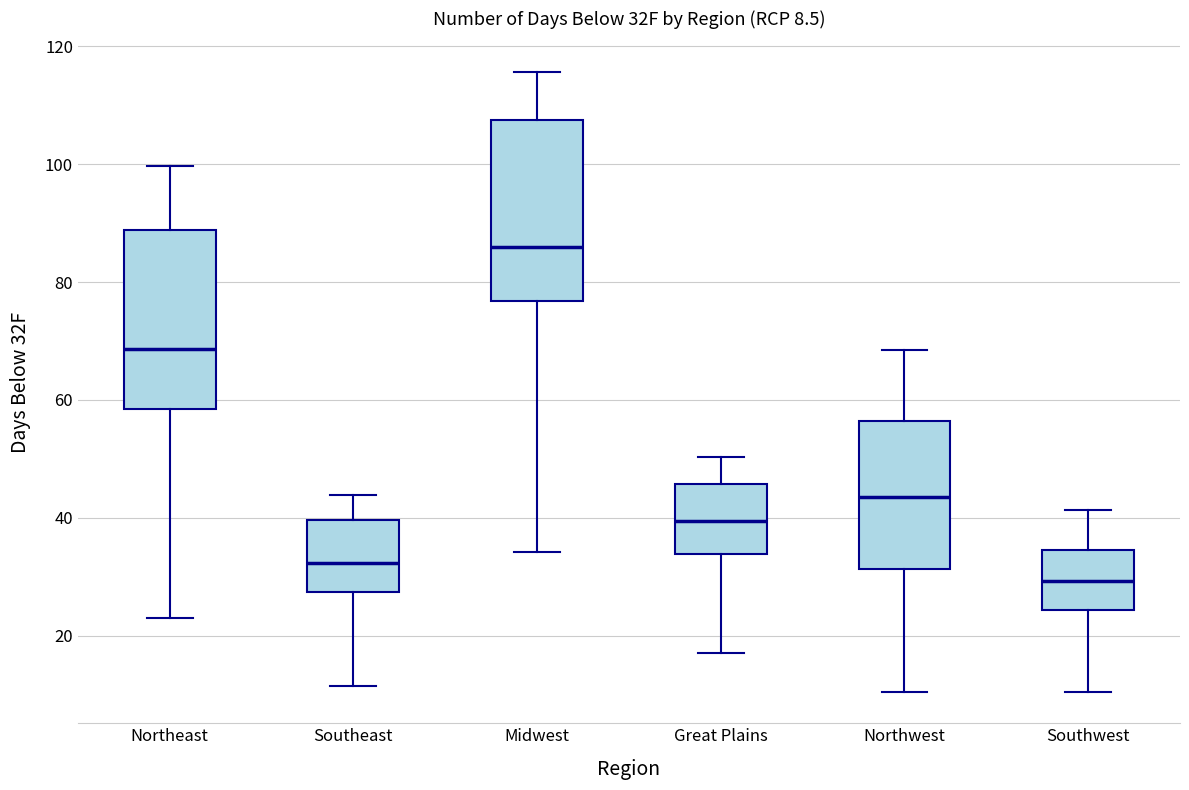

Which box's median line is the highest?

Midwest